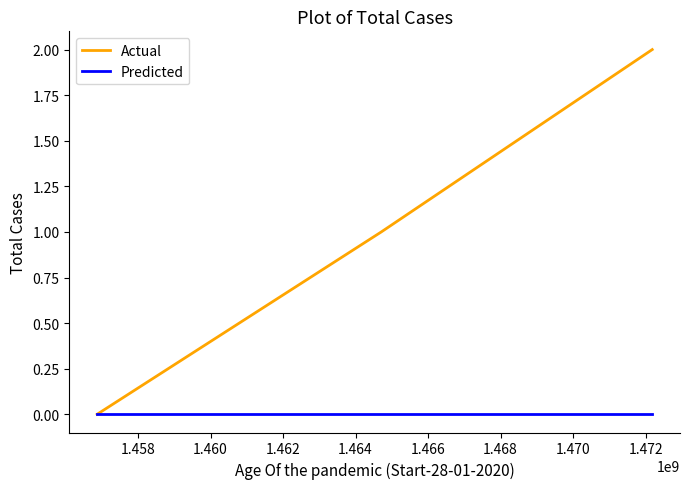

Count the number of data series in this chart.

2